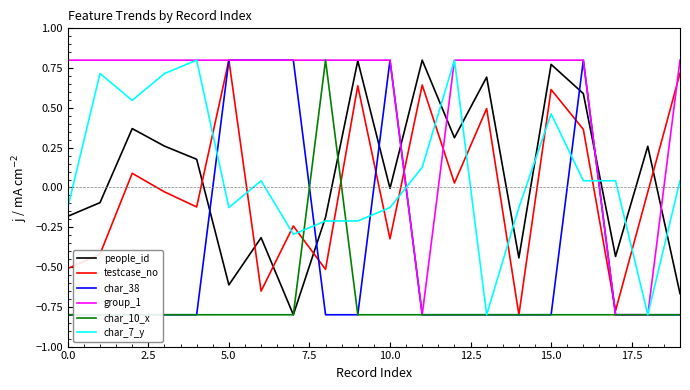

Which series has the widest spread of values?

people_id